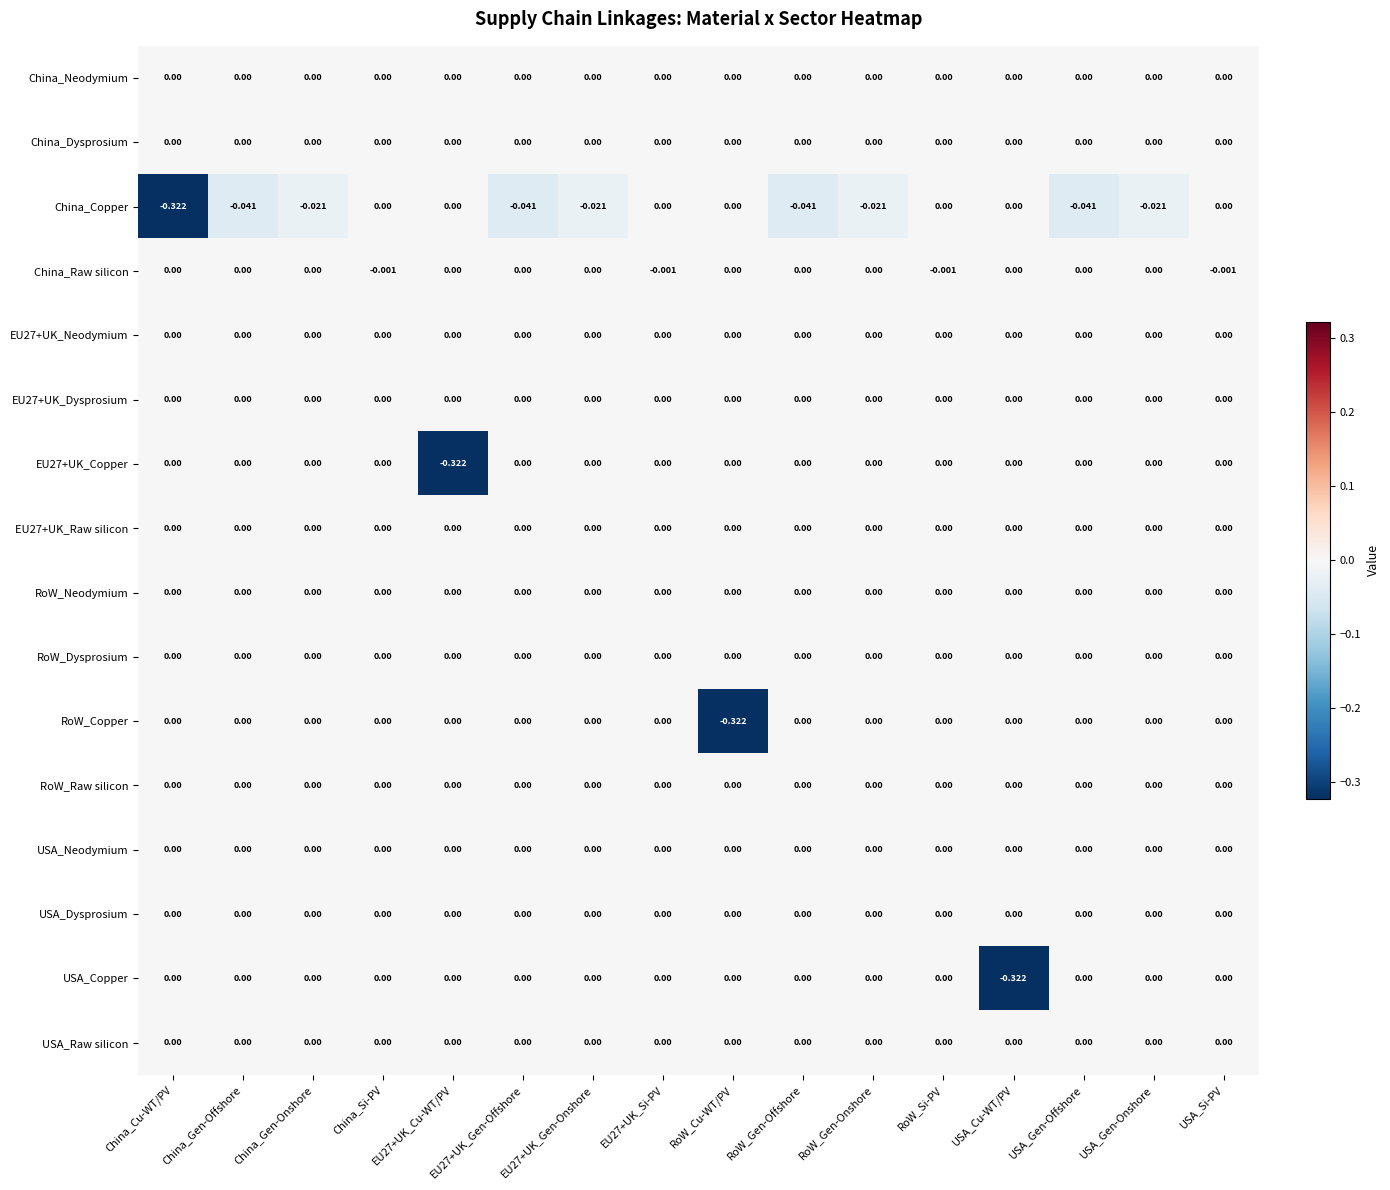

Between EU27+UK_Gen-Onshore and EU27+UK_Si-PV, which series saw the biggest shift?

China_Copper